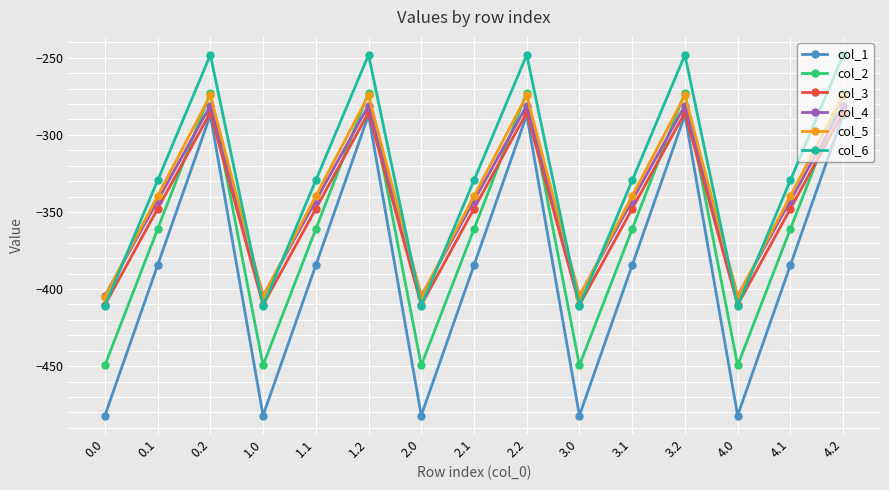

The value of col_2 at 1.1 is -197.4. True or false?

False